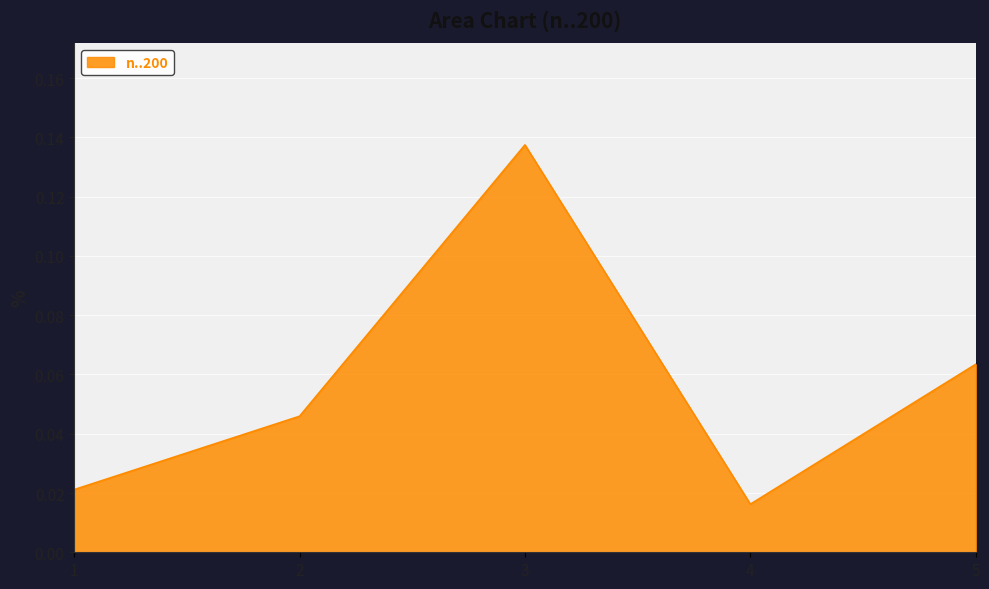

The value at 2 is 0.1. True or false?

False